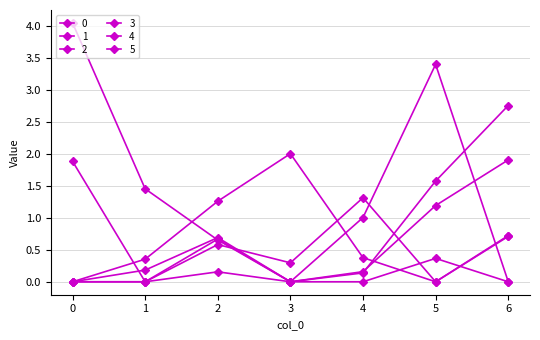

How many lines are shown in the chart?

6